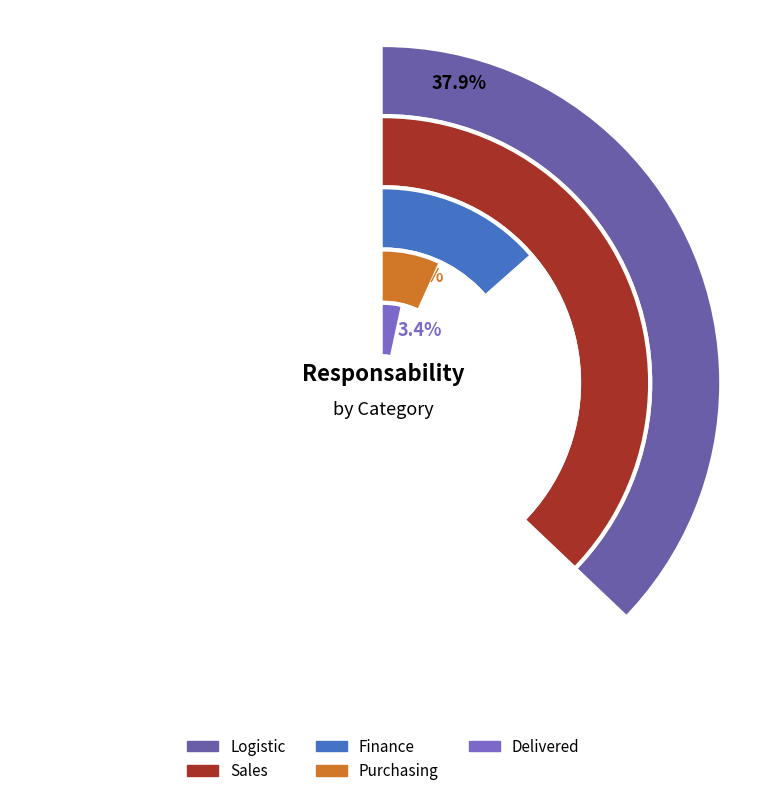

Is there a majority slice in this chart?

No